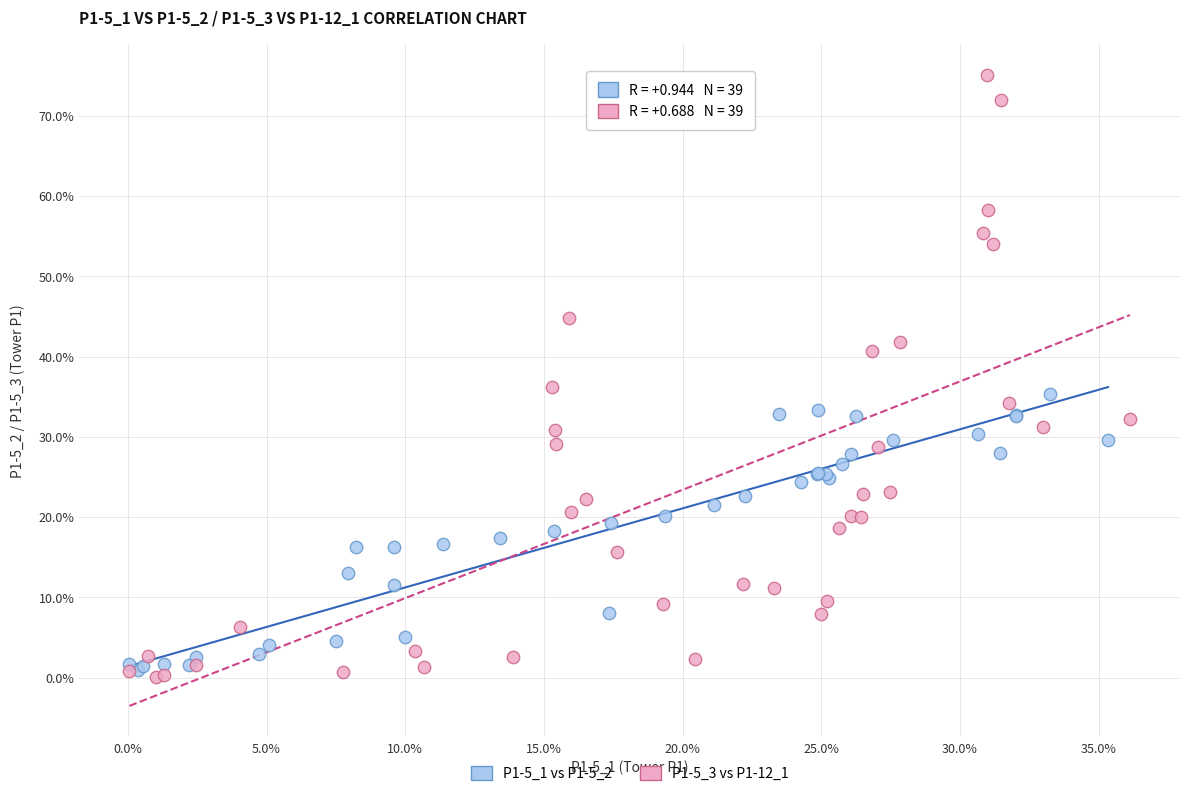

Which series reaches the maximum Y coordinate?

P1-5_3 vs P1-12_1